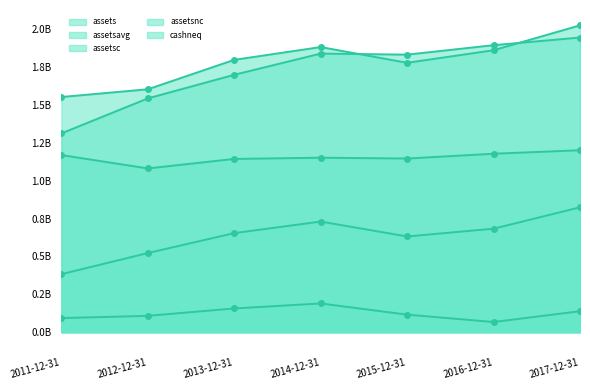

Reading left to right, extract all data points from this chart.

assets: 2011-12-31=1552793000	2012-12-31=1603847000	2013-12-31=1798205000	2014-12-31=1882542000	2015-12-31=1778635000	2016-12-31=1861684000	2017-12-31=2025964000
assetsavg: 2011-12-31=1312565500	2012-12-31=1543628000	2013-12-31=1699588250	2014-12-31=1839545750	2015-12-31=1832493250	2016-12-31=1895057250	2017-12-31=1945433250
assetsc: 2011-12-31=383265000	2012-12-31=522553000	2013-12-31=654179000	2014-12-31=730478000	2015-12-31=632017000	2016-12-31=683509000	2017-12-31=824556000
assetsnc: 2011-12-31=1169528000	2012-12-31=1081294000	2013-12-31=1144026000	2014-12-31=1152064000	2015-12-31=1146618000	2016-12-31=1178175000	2017-12-31=1201408000
cashneq: 2011-12-31=93126000	2012-12-31=108023000	2013-12-31=156792000	2014-12-31=189761000	2015-12-31=115857000	2016-12-31=67272000	2017-12-31=138472000